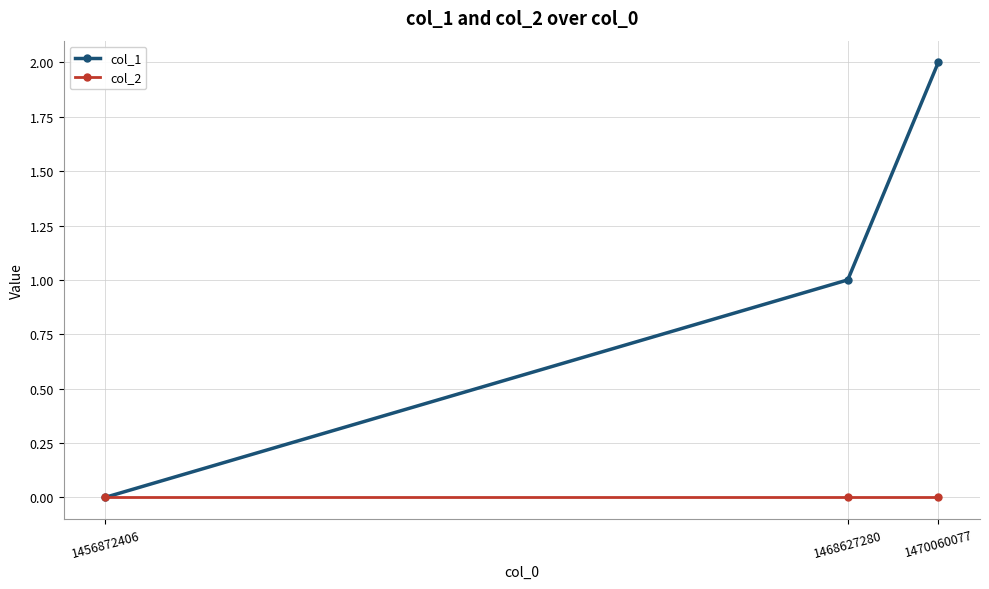

Which series has the largest total across all categories?

col_1